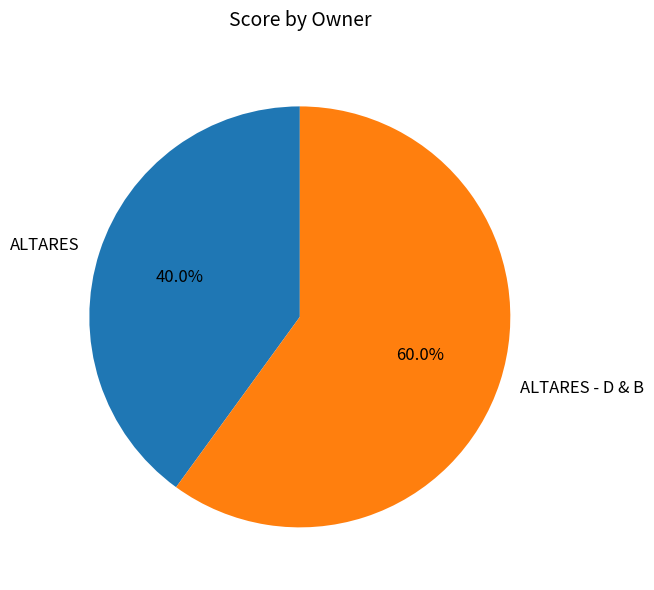

To the nearest percent, what percentage of the pie is ALTARES - D & B?

60%